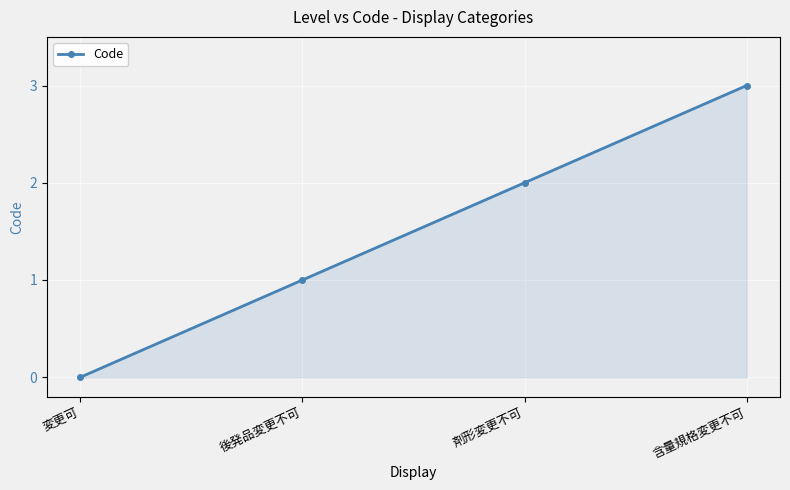

True or false: the data shows 3 at 含量規格変更不可.

True